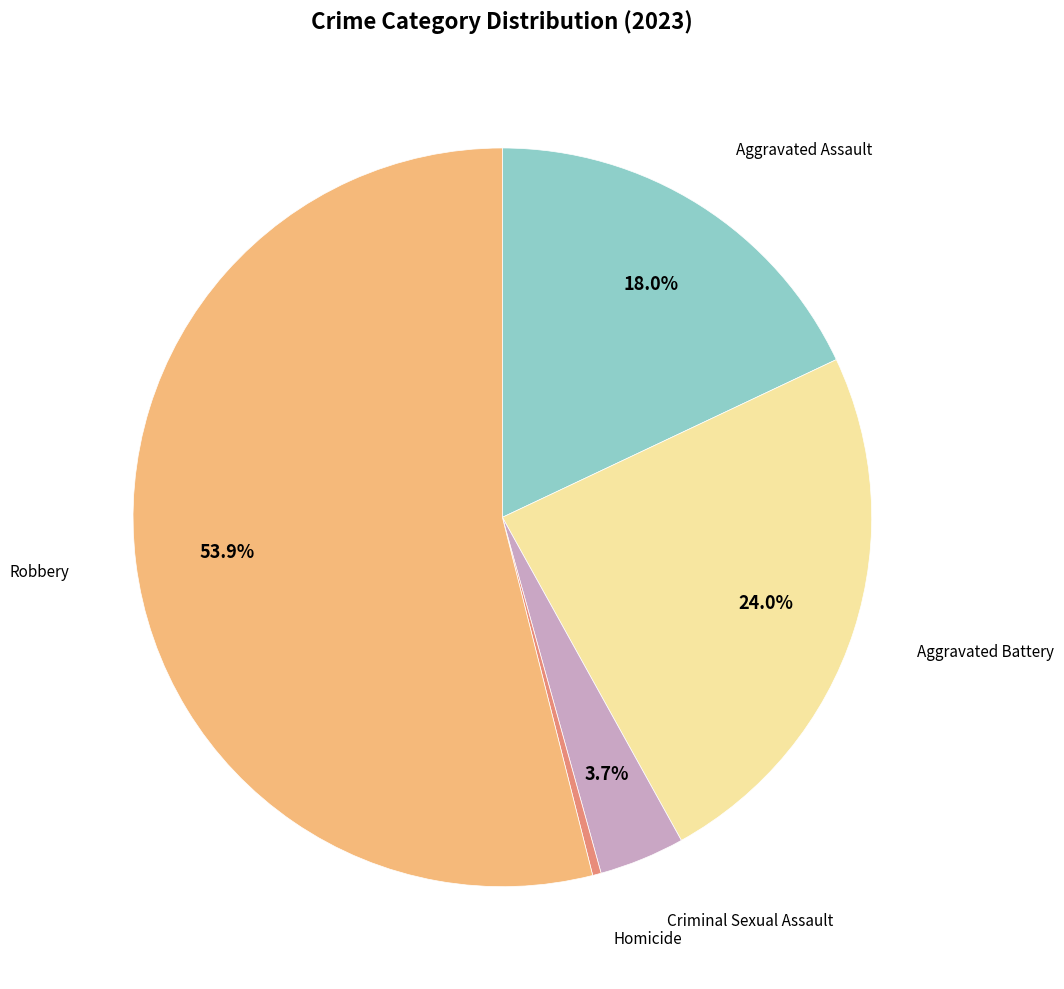

Is there a majority slice in this chart?

Yes